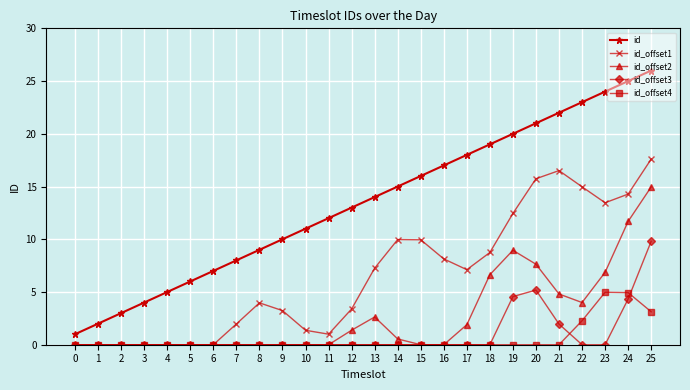

What is the sum of the id values at 18 and 0?

20.0